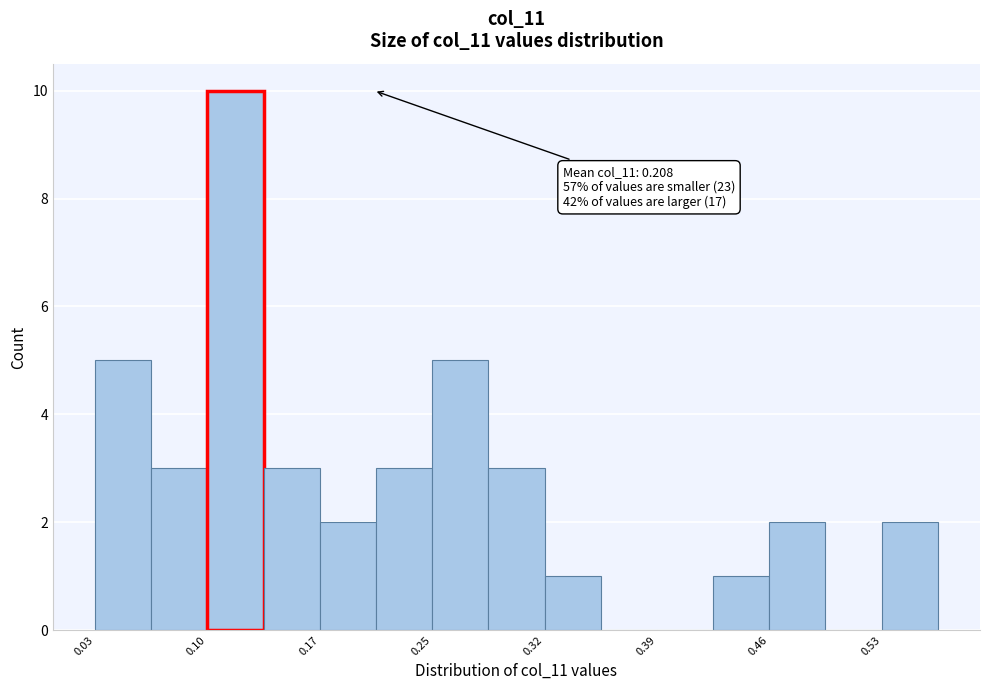

Around what value on the x-axis is the tallest bar? Give the approximate position of its centre, as read against the axis.

0.12